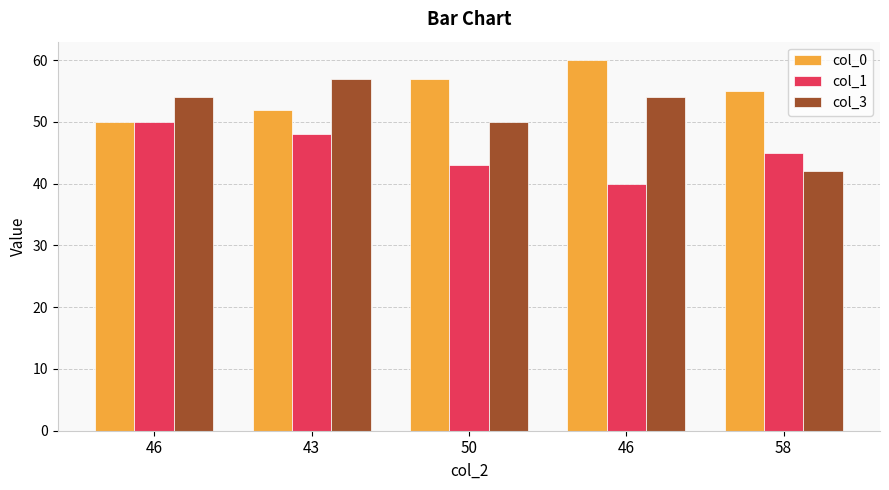

What are all the series names shown in the legend?

col_0, col_1, col_3